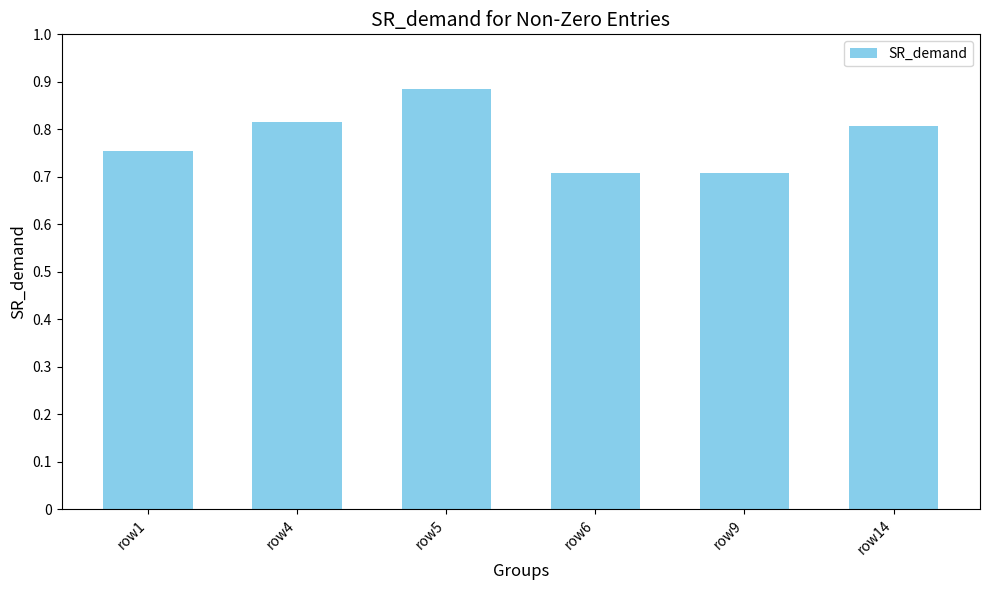

At which label is the value closest to 103?

row14